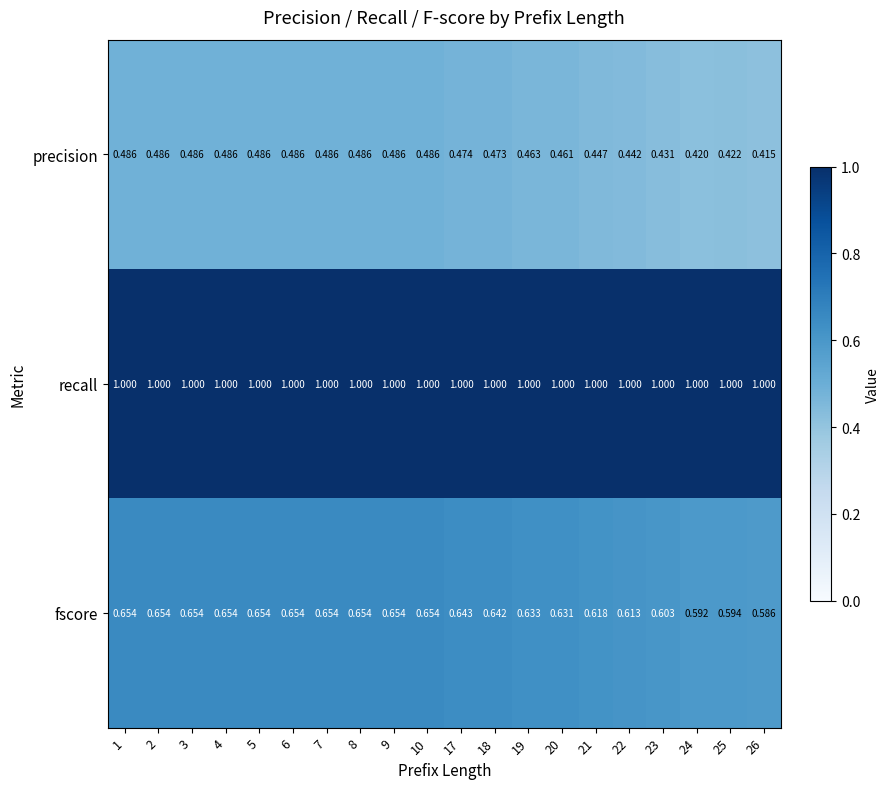

Rank the series at 3 from lowest to highest value.

precision, fscore, recall